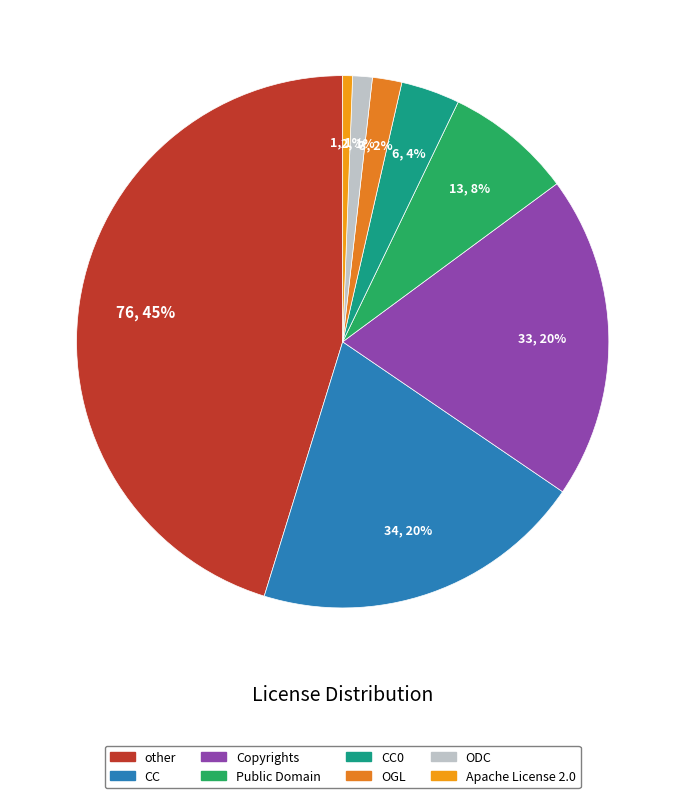

Is there a majority slice in this chart?

No